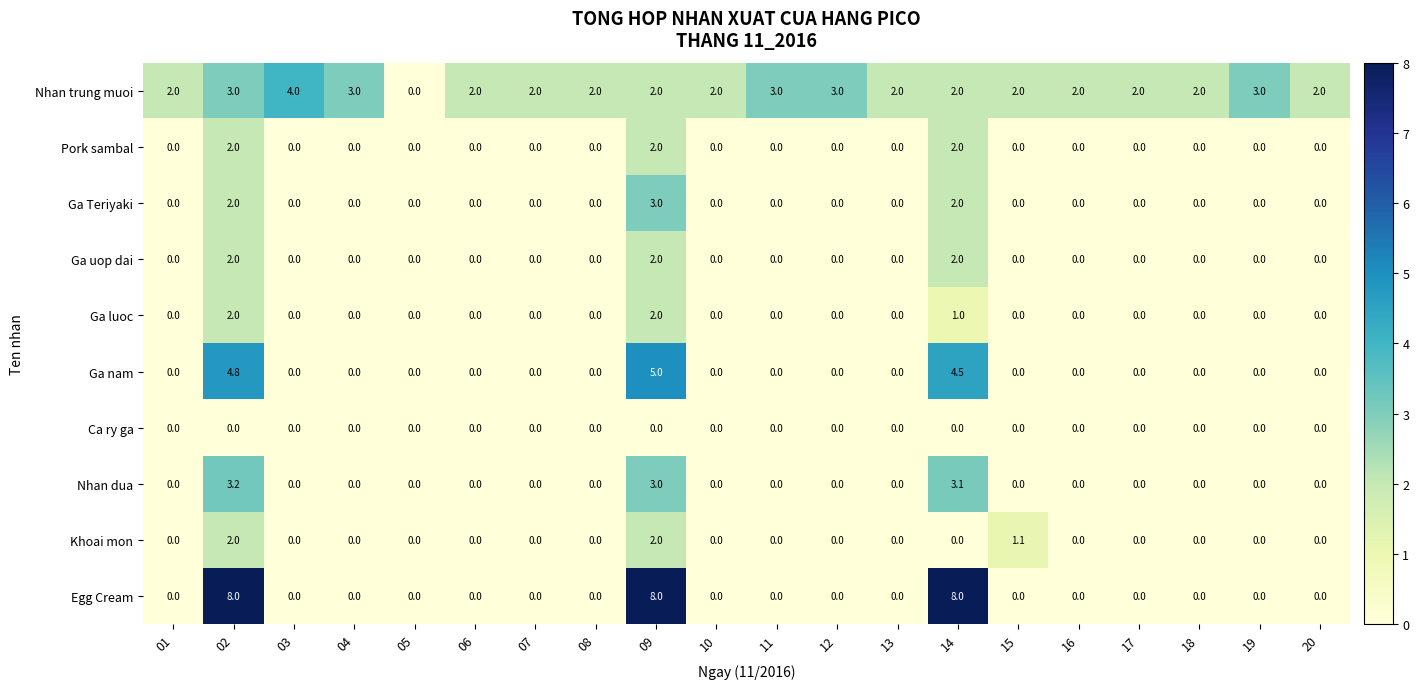

What is the approximate value of Nhan trung muoi at 14?

2.0